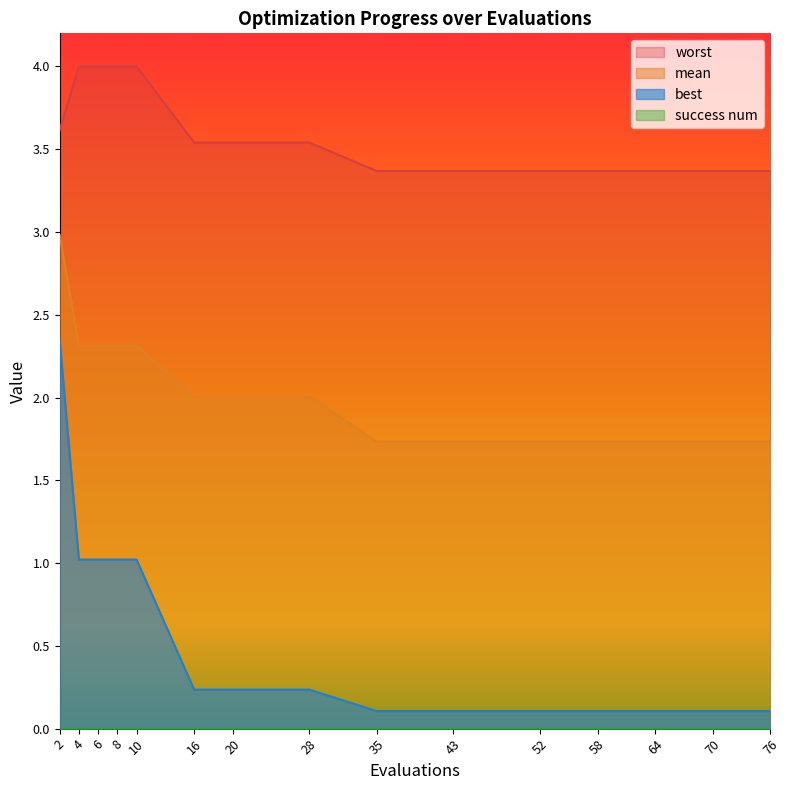

The best series shows 0.2 at 28. True or false?

True